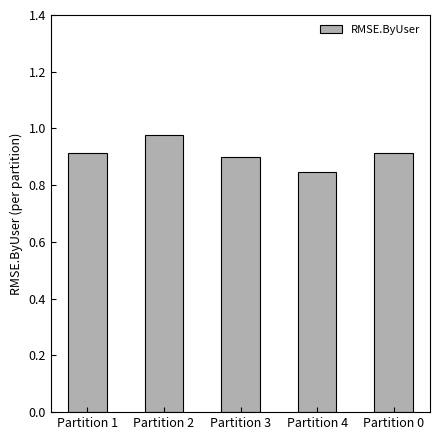

What is the label of the 1st bar from the right?

Partition 0